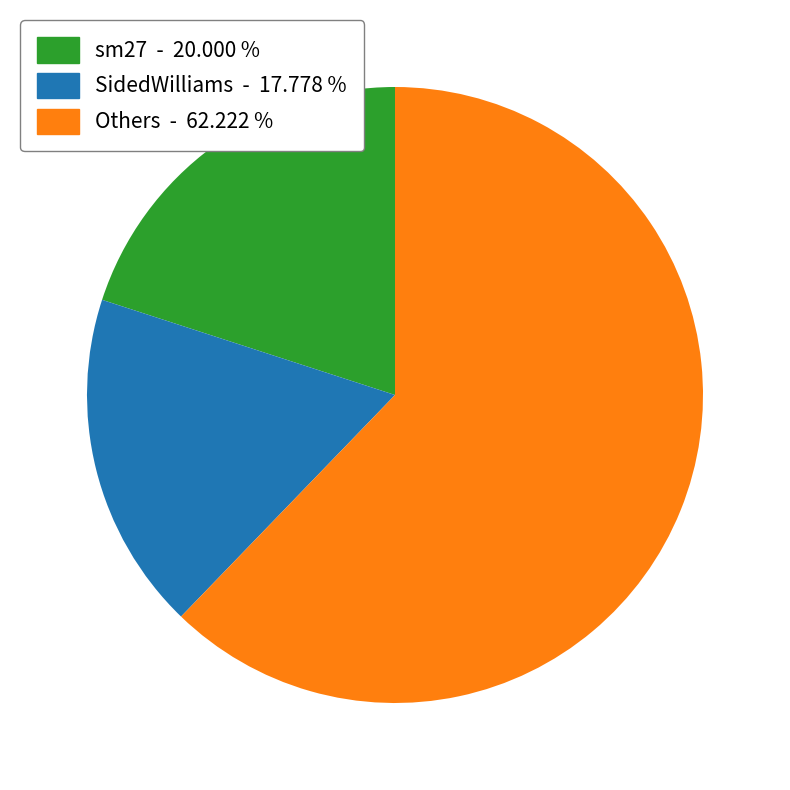

Is there a majority slice in this chart?

Yes